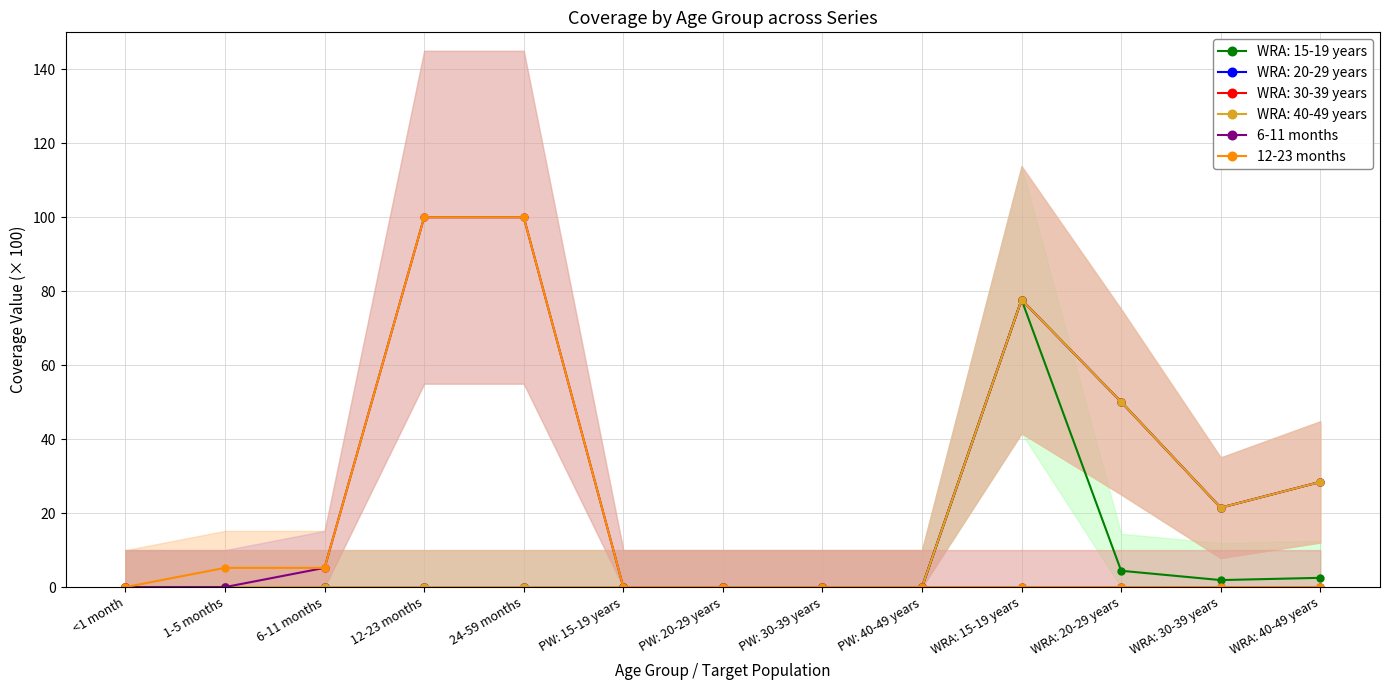

How many values in 12-23 months are above zero?

4